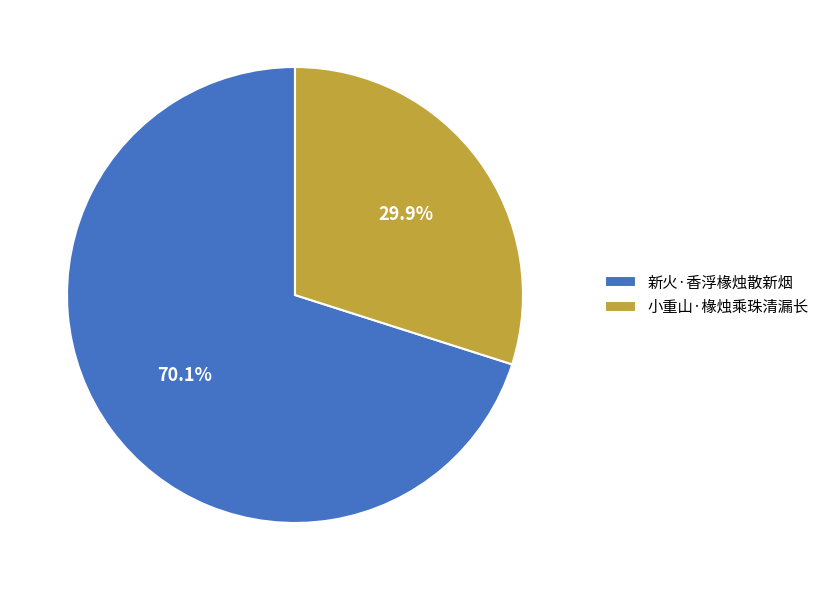

What is the largest slice in the pie chart?

新火·香浮椽烛散新烟